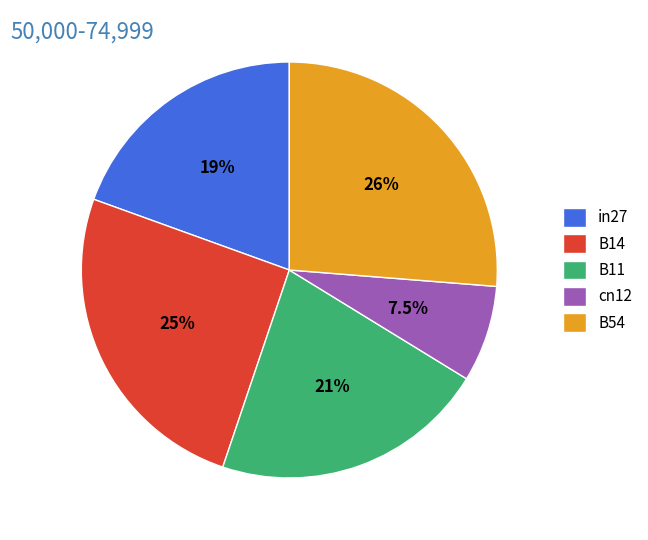

Combined, do B14 and B11 account for over 50%?

No